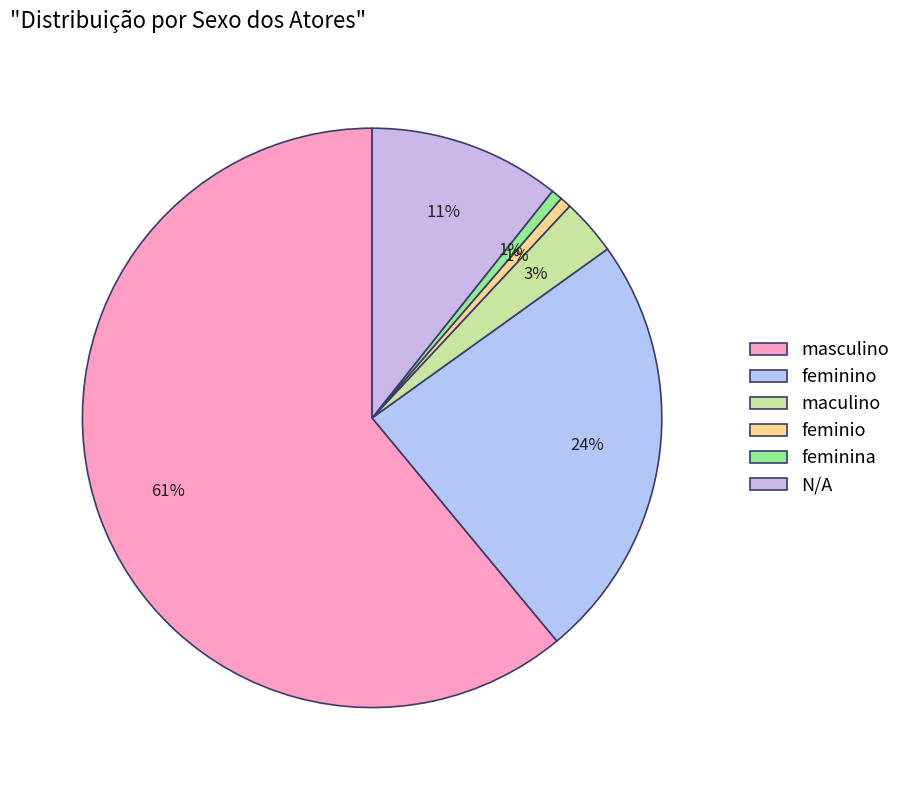

To the nearest percent, what is the difference between the largest and smallest slice percentages?

60%